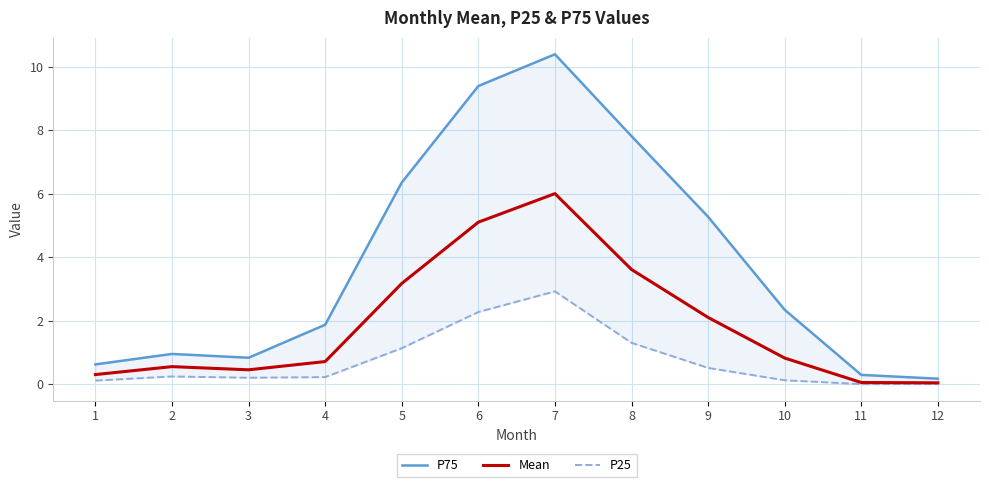

Is it true that P75 equals 12.5 at 6?

False